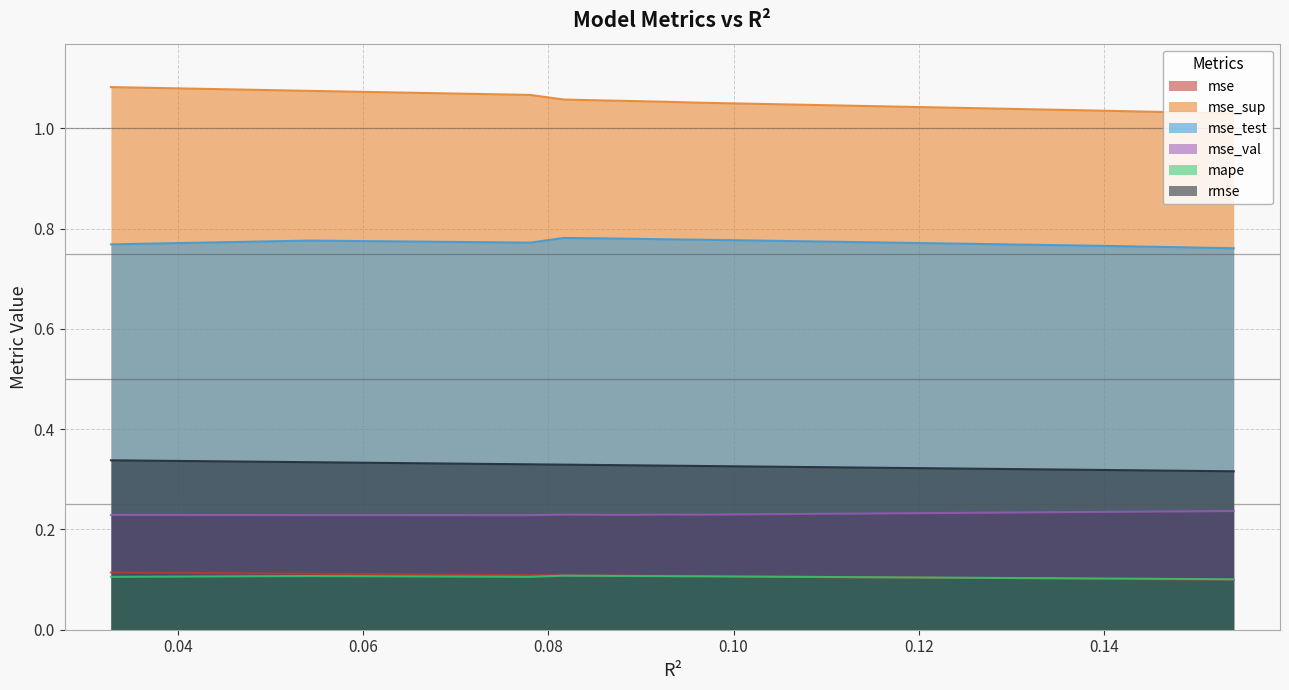

What is the value of the mse_val point at the 6th from the left?

0.2